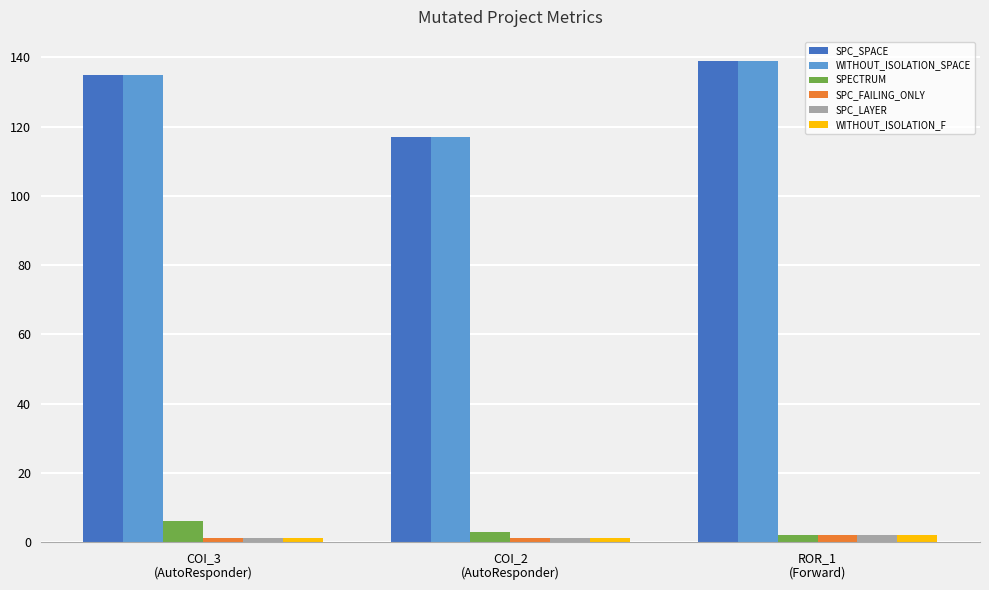

How many series are shown in this chart?

6